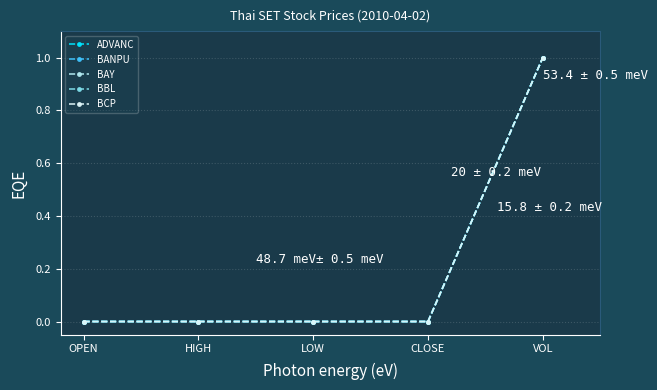

At which category is the sum across all series the highest?

VOL